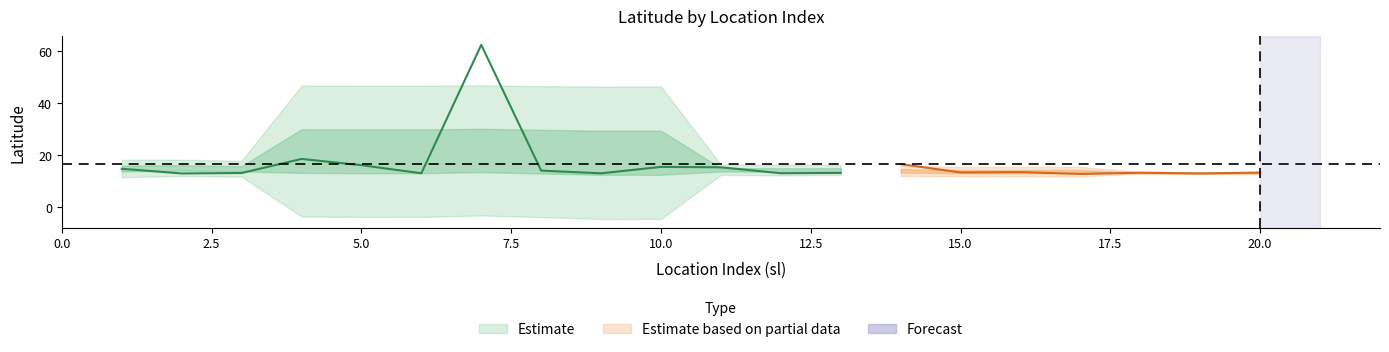

Where is the data nearest to the value 37?

4